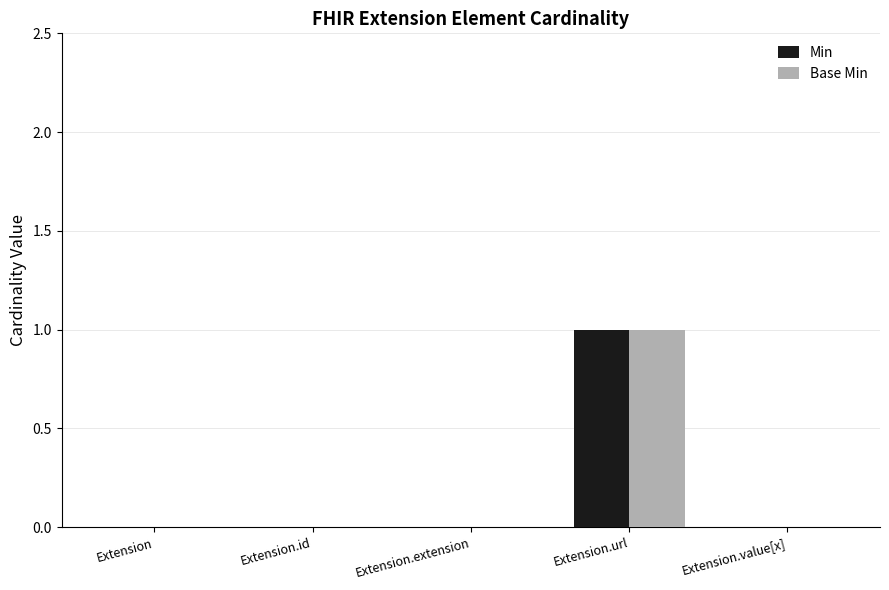

Count the number of categories in the chart.

5